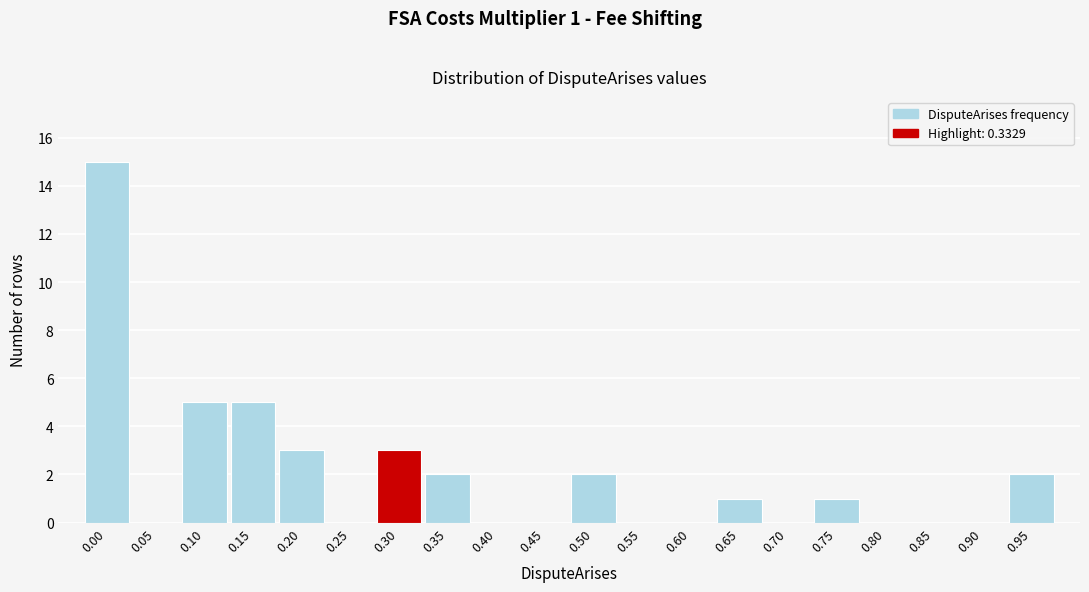

Reading right to left, transcribe all the data shown in this chart.

0.95=2	0.90=0	0.85=0	0.80=0	0.75=1	0.70=0	0.65=1	0.60=0	0.55=0	0.50=2	0.45=0	0.40=0	0.35=2	0.30=3	0.25=0	0.20=3	0.15=5	0.10=5	0.05=0	0.00=15